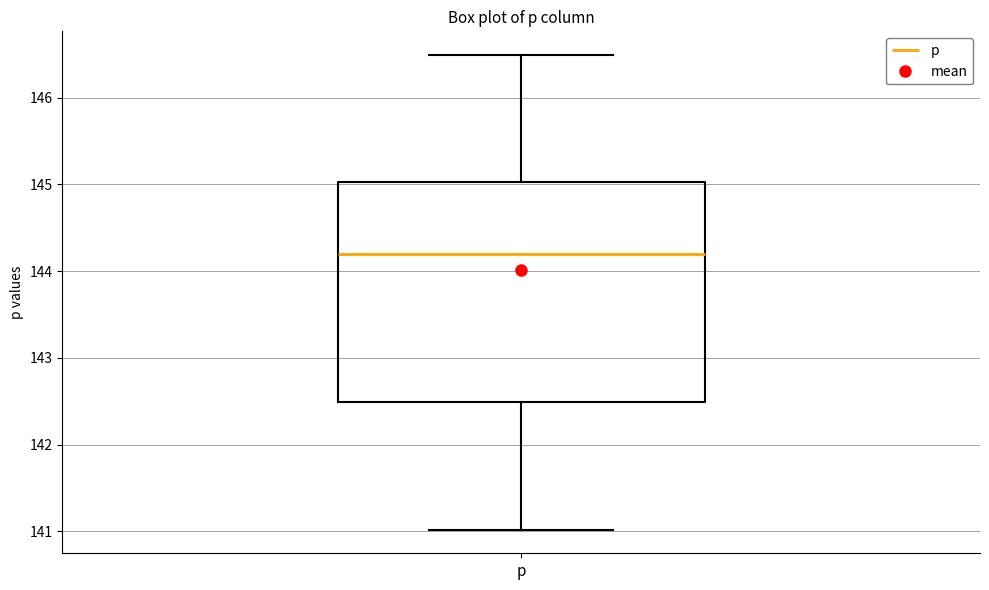

Transcribe this box plot: give where the median line is, the range the box spans, and where the two whiskers end, as read against the y-axis. The values are not printed on the chart, so give them approximately, as read against the axis.

median 144.2, box 142.5 to 145.0, whiskers 141.0 to 146.5